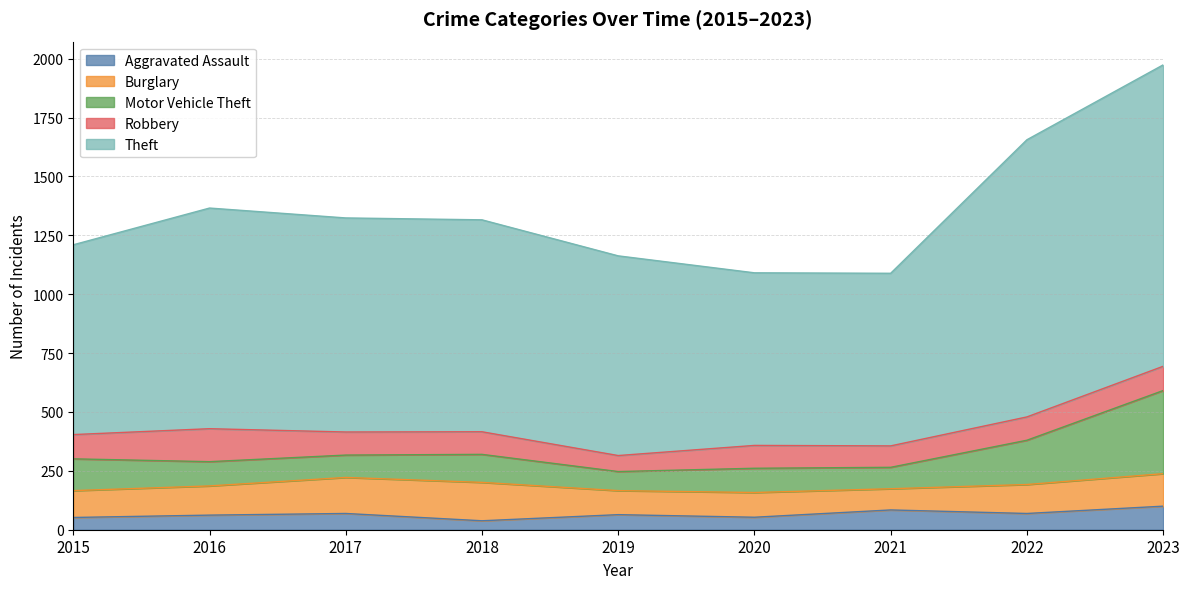

What is the total value across all series at 2022?

1656